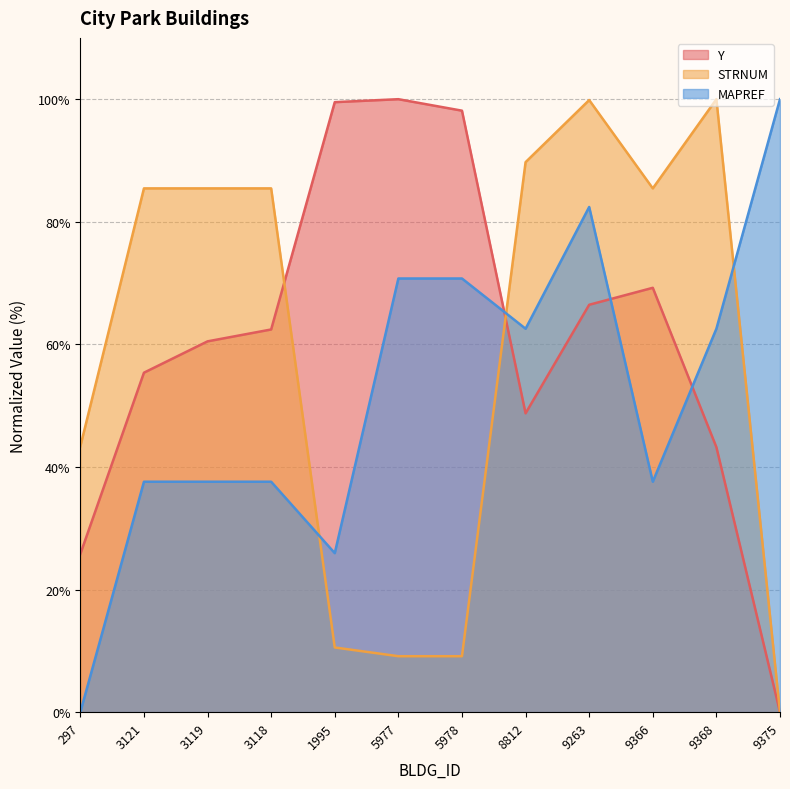

True or false: Y has a value of 75.2 at 3121.

False